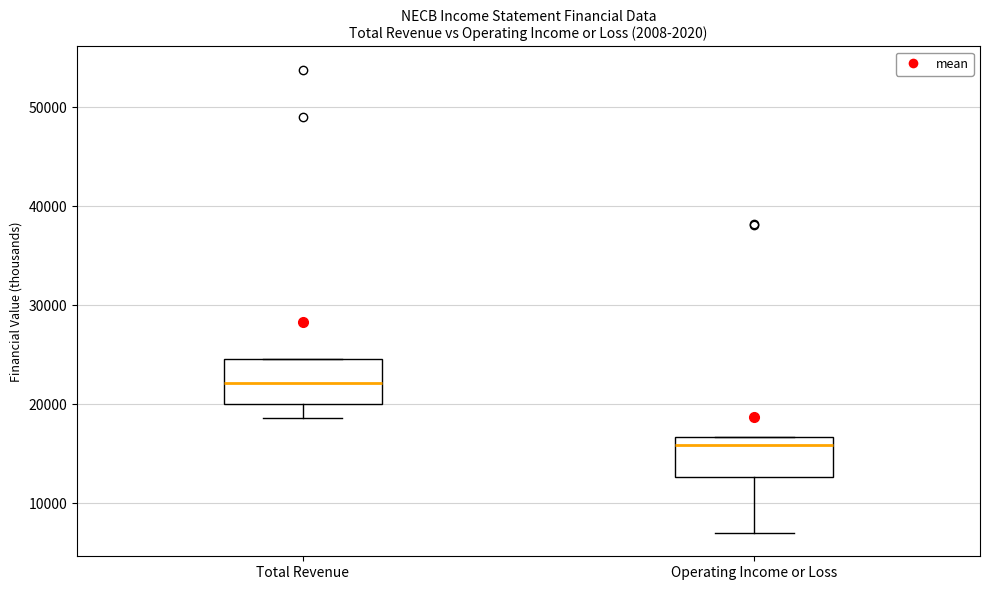

Where does the lower whisker of the box for Total Revenue end on the y-axis? The values are not printed on the chart, so give them approximately, as read against the axis.

19000